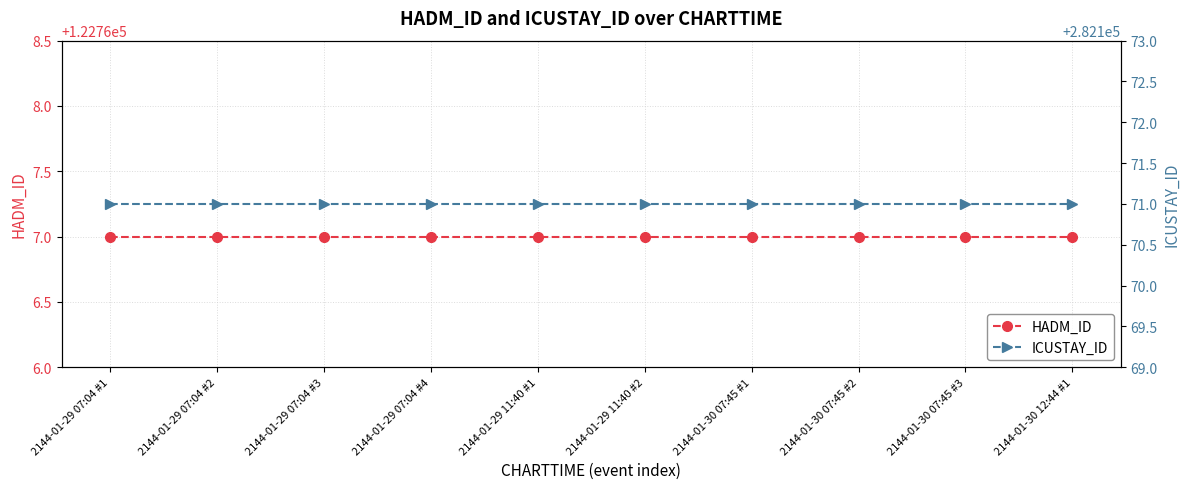

Reading right to left, list all the values displayed in this chart.

HADM_ID: 2144-01-30 12:44 #1=122767	2144-01-30 07:45 #3=122767	2144-01-30 07:45 #2=122767	2144-01-30 07:45 #1=122767	2144-01-29 11:40 #2=122767	2144-01-29 11:40 #1=122767	2144-01-29 07:04 #4=122767	2144-01-29 07:04 #3=122767	2144-01-29 07:04 #2=122767	2144-01-29 07:04 #1=122767
ICUSTAY_ID: 2144-01-30 12:44 #1=282171	2144-01-30 07:45 #3=282171	2144-01-30 07:45 #2=282171	2144-01-30 07:45 #1=282171	2144-01-29 11:40 #2=282171	2144-01-29 11:40 #1=282171	2144-01-29 07:04 #4=282171	2144-01-29 07:04 #3=282171	2144-01-29 07:04 #2=282171	2144-01-29 07:04 #1=282171